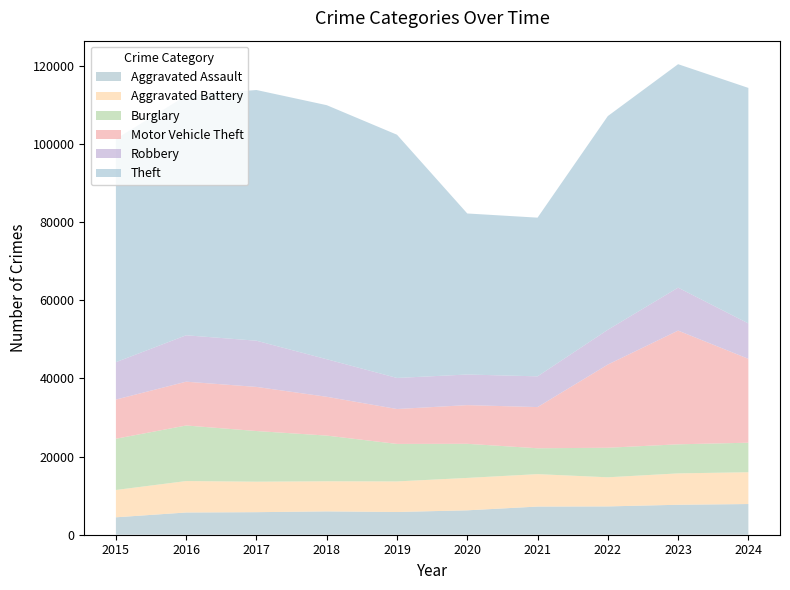

Reading right to left, what are all the values shown in this chart?

Aggravated Assault: 7849	7662	7240	7200	6239	5815	5969	5767	5685	4455
Aggravated Battery: 8136	8030	7452	8299	8293	7821	7704	7801	8046	6991
Burglary: 7551	7432	7554	6615	8722	9590	11684	12955	14208	13104
Motor Vehicle Theft: 21459	29093	21283	10538	9898	8930	9928	11287	11209	10024
Robbery: 9055	10985	8900	7859	7829	7946	9603	11815	11870	9563
Theft: 60242	57157	54661	40594	41191	62213	64988	64132	61303	57089